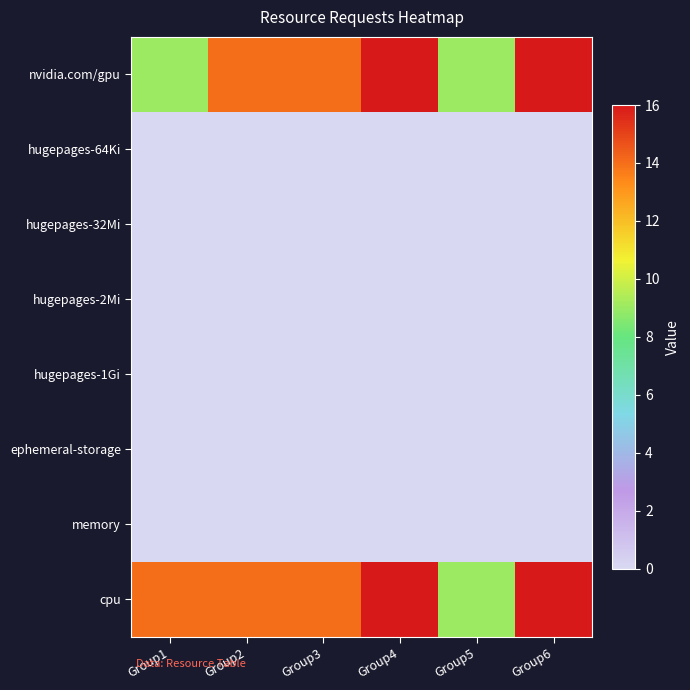

What is the maximum value shown in the chart?

16